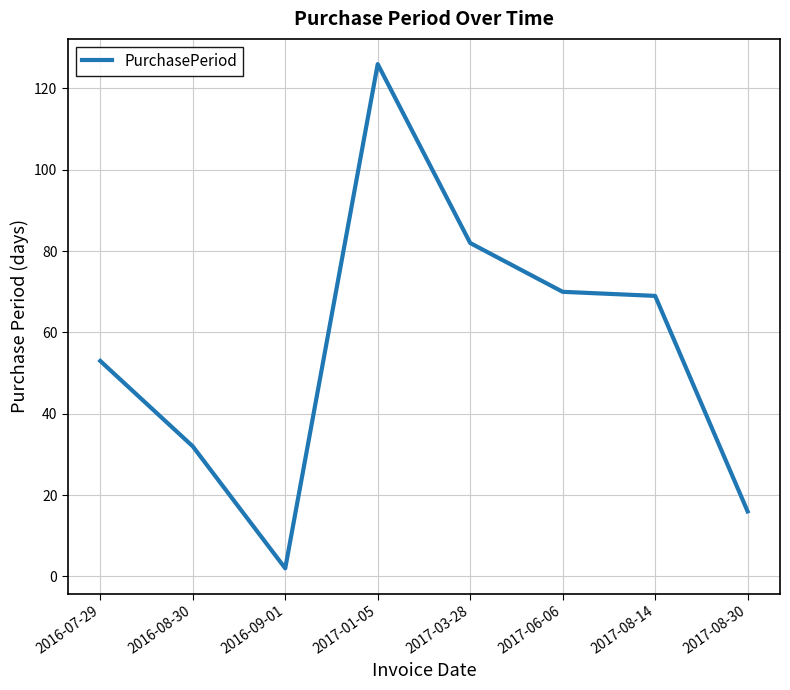

Read the value at 2017-03-28.

82